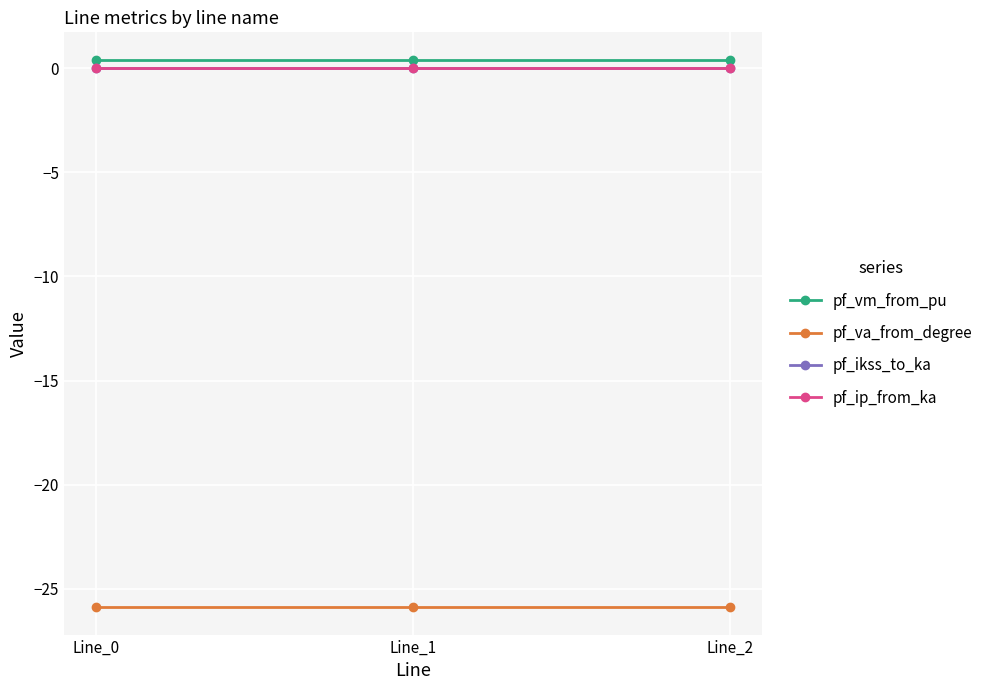

What is the total value across all series at Line_2?

-25.5